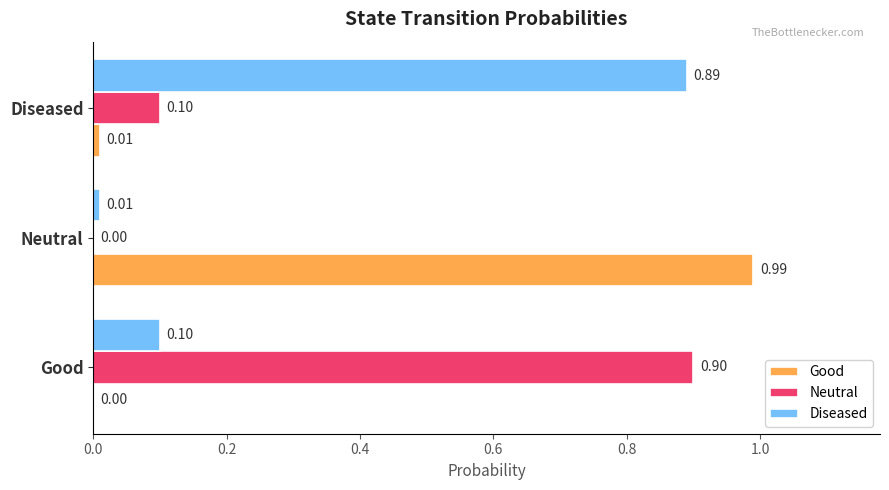

Which category has the highest value in the Good series?

Neutral